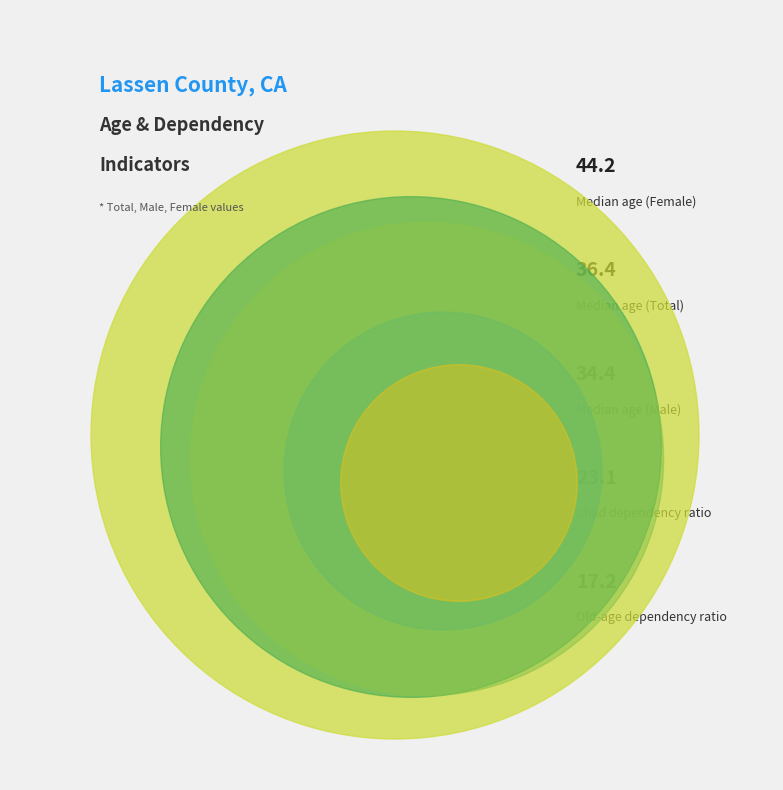

To the nearest percent, what portion does Child dependency ratio represent?

15%